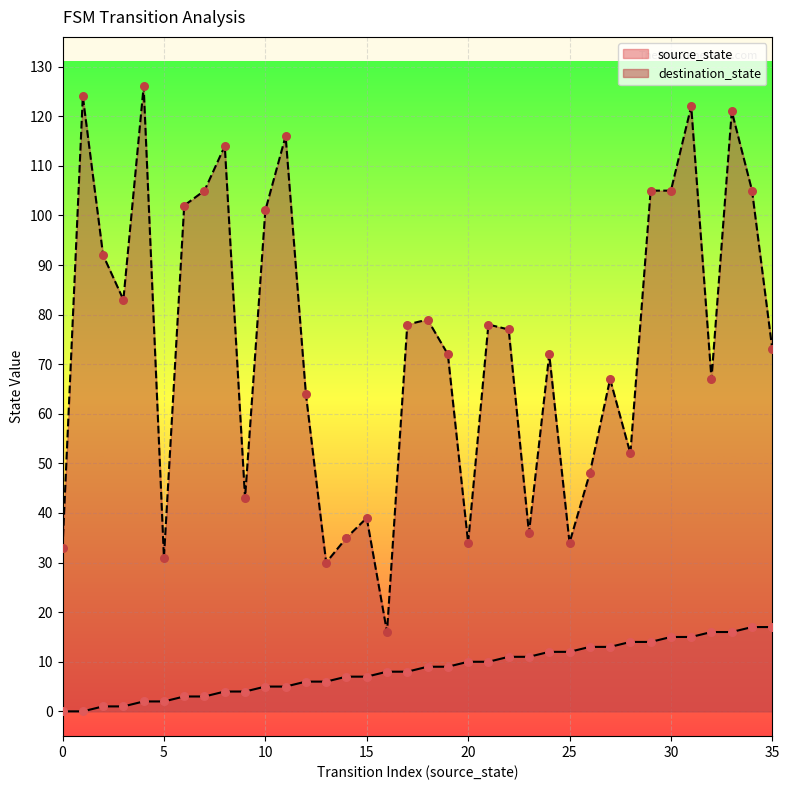

What is the total value across all series at 0?

33